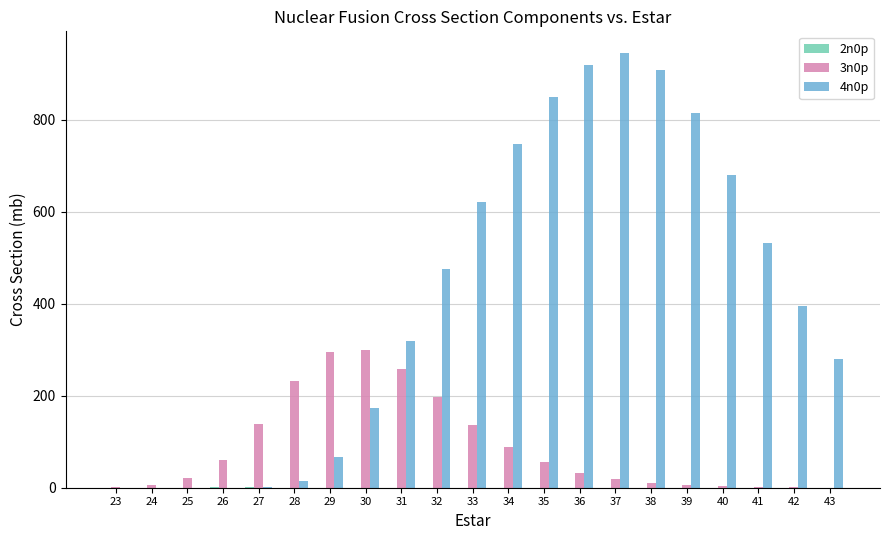

At which label is 4n0p closest to 472?

32